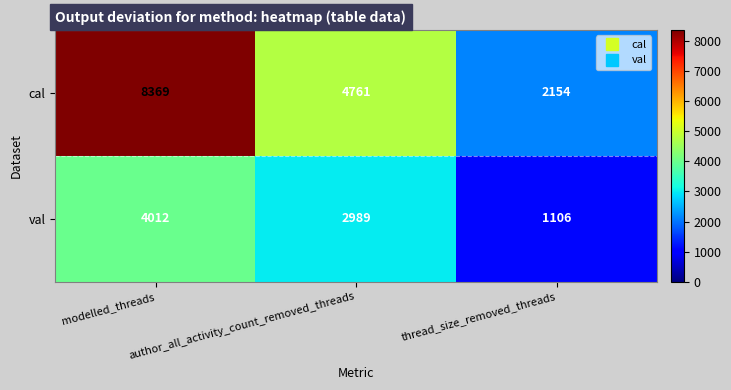

Rank the series by their average value, from lowest to highest.

val, cal